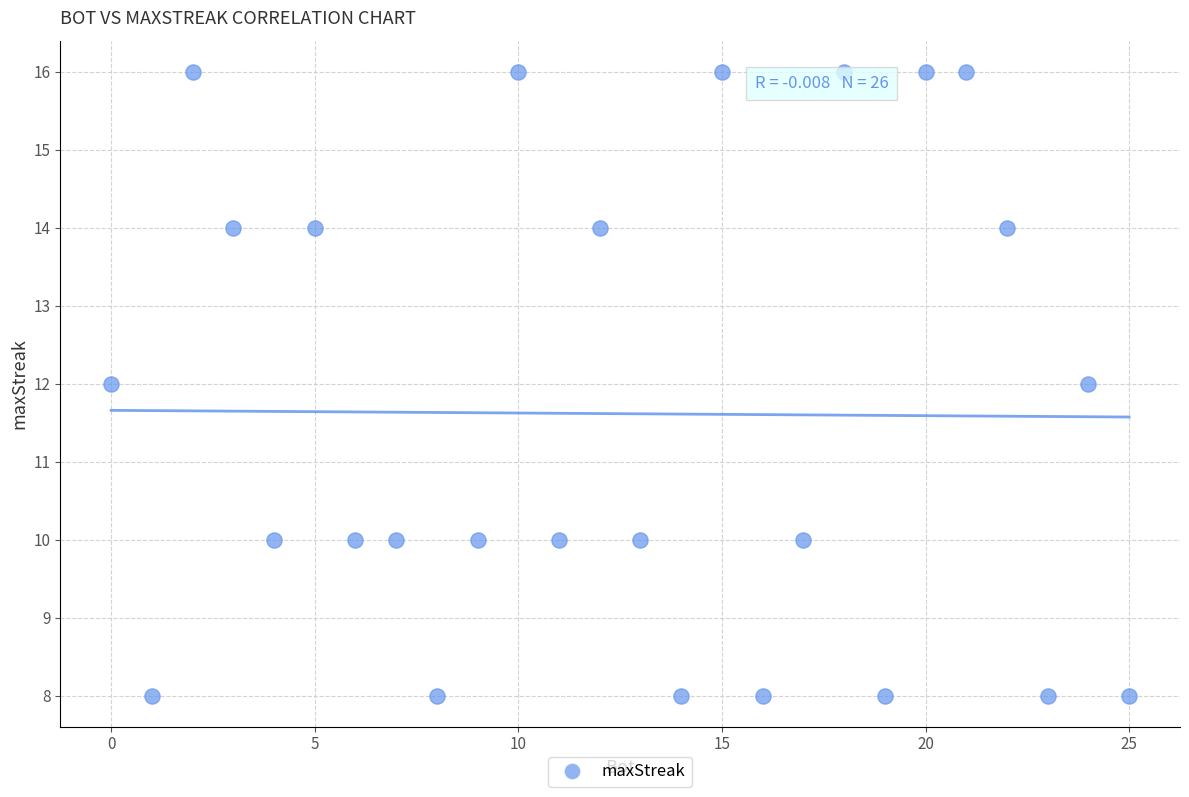

What is the range of Y values (max minus min)?

8